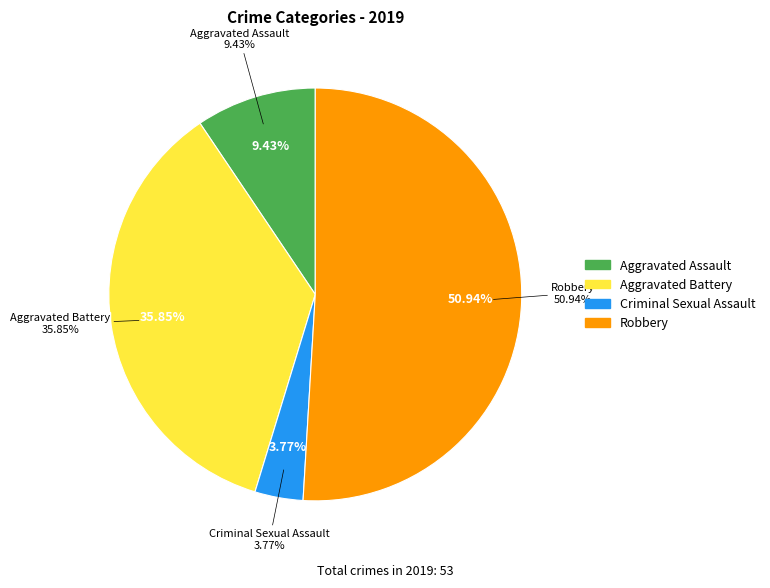

How much of the chart is everything except Aggravated Assault?

90.6%